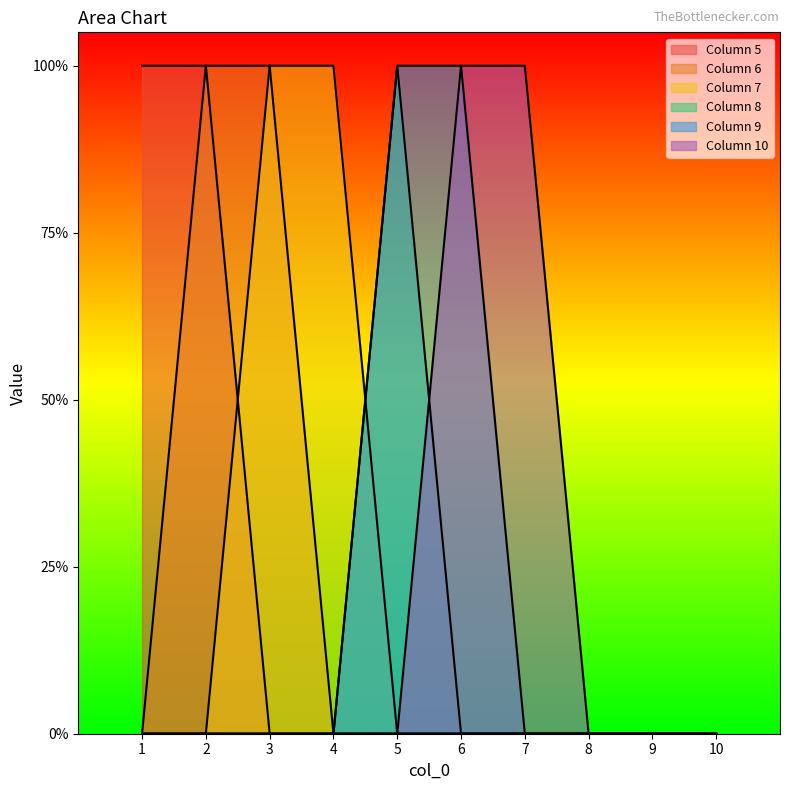

Reading left to right, list all the values displayed in this chart.

5: 1=1	2=1	3=0	4=0	5=0	6=0	7=0	8=0	9=0	10=0
6: 1=0	2=1	3=1	4=0	5=0	6=0	7=0	8=0	9=0	10=0
7: 1=0	2=0	3=1	4=1	5=0	6=0	7=0	8=0	9=0	10=0
8: 1=0	2=0	3=0	4=0	5=1	6=0	7=0	8=0	9=0	10=0
9: 1=0	2=0	3=0	4=0	5=1	6=1	7=0	8=0	9=0	10=0
10: 1=0	2=0	3=0	4=0	5=0	6=1	7=1	8=0	9=0	10=0